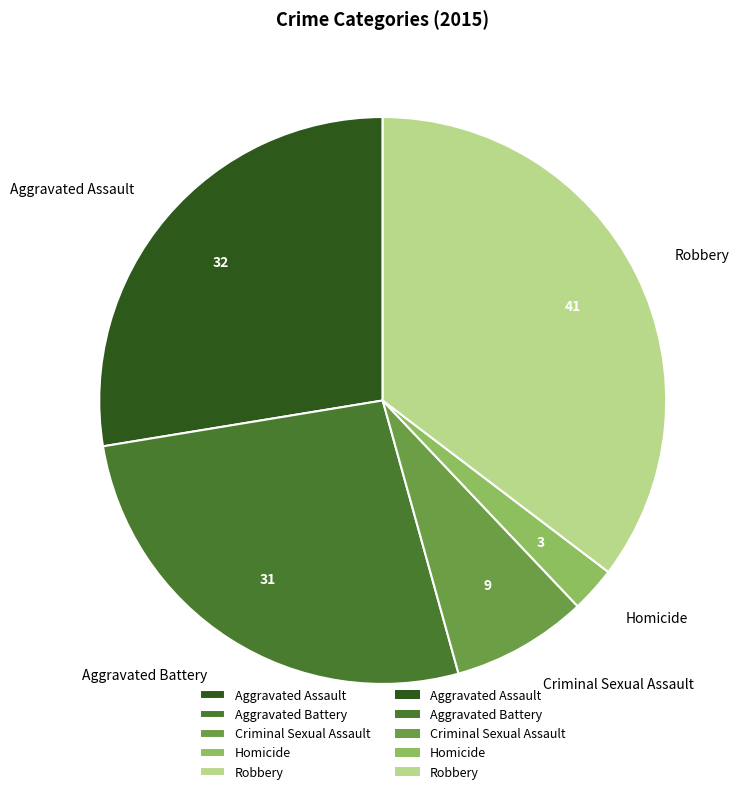

Which slice is the largest?

Robbery